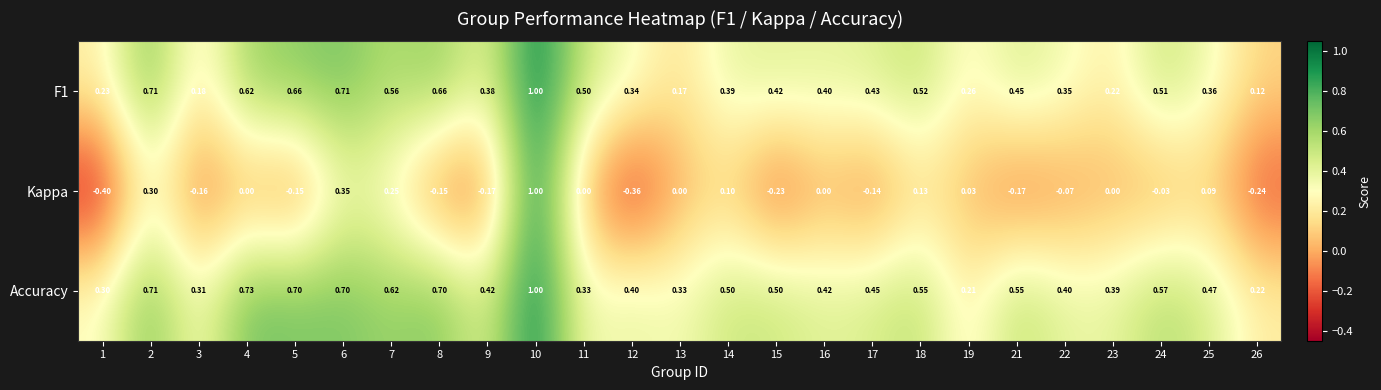

Is the value of Kappa at 6 greater than the value of Accuracy at 17?

No